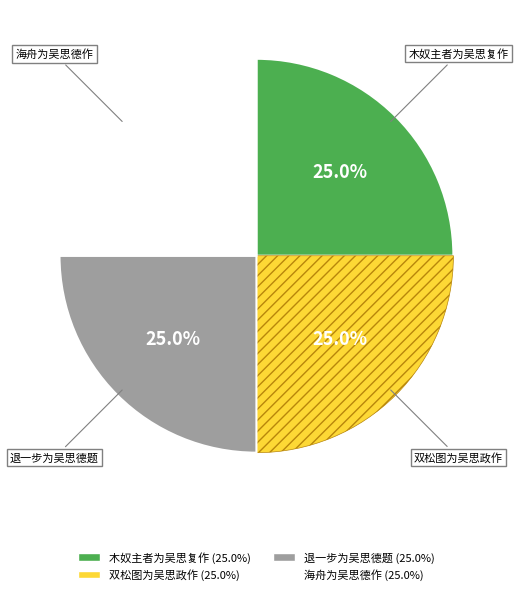

Does 海舟为吴思德作 account for over 50% of the chart?

No